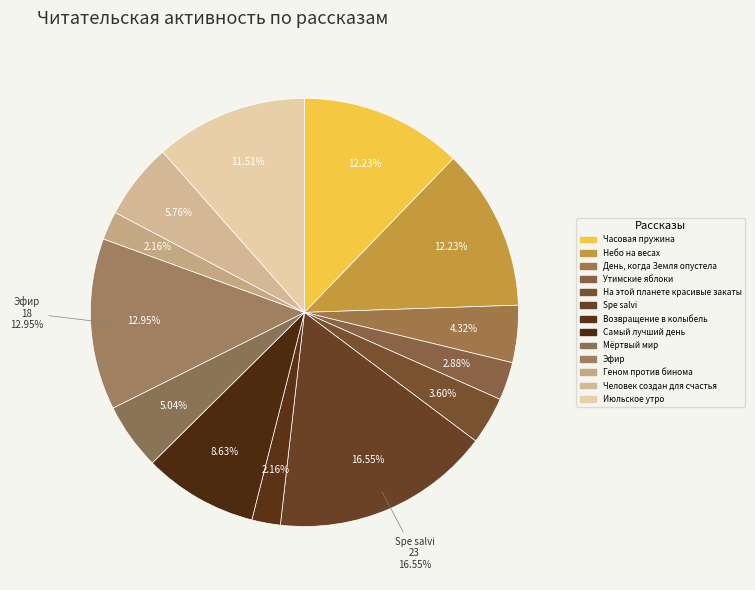

Combined, what portion of the pie is Часовая пружина and Июльское утро?

23.7%